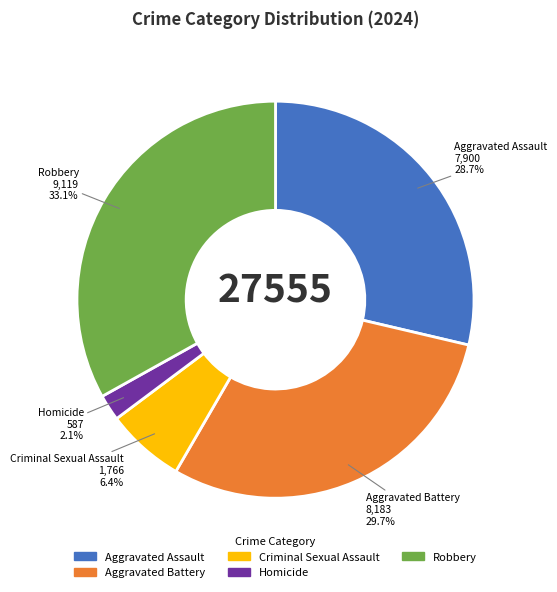

The Aggravated Assault slice represents 29% of the pie. True or false?

True